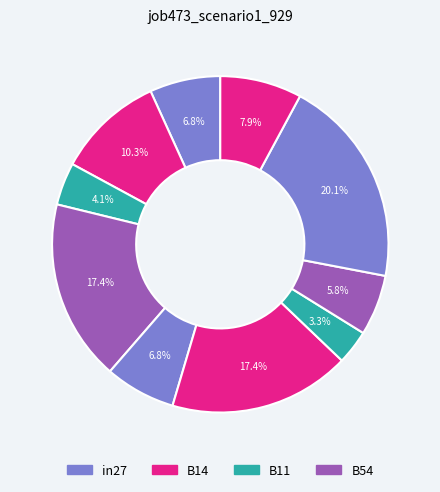

How many slices are in this pie chart?

10